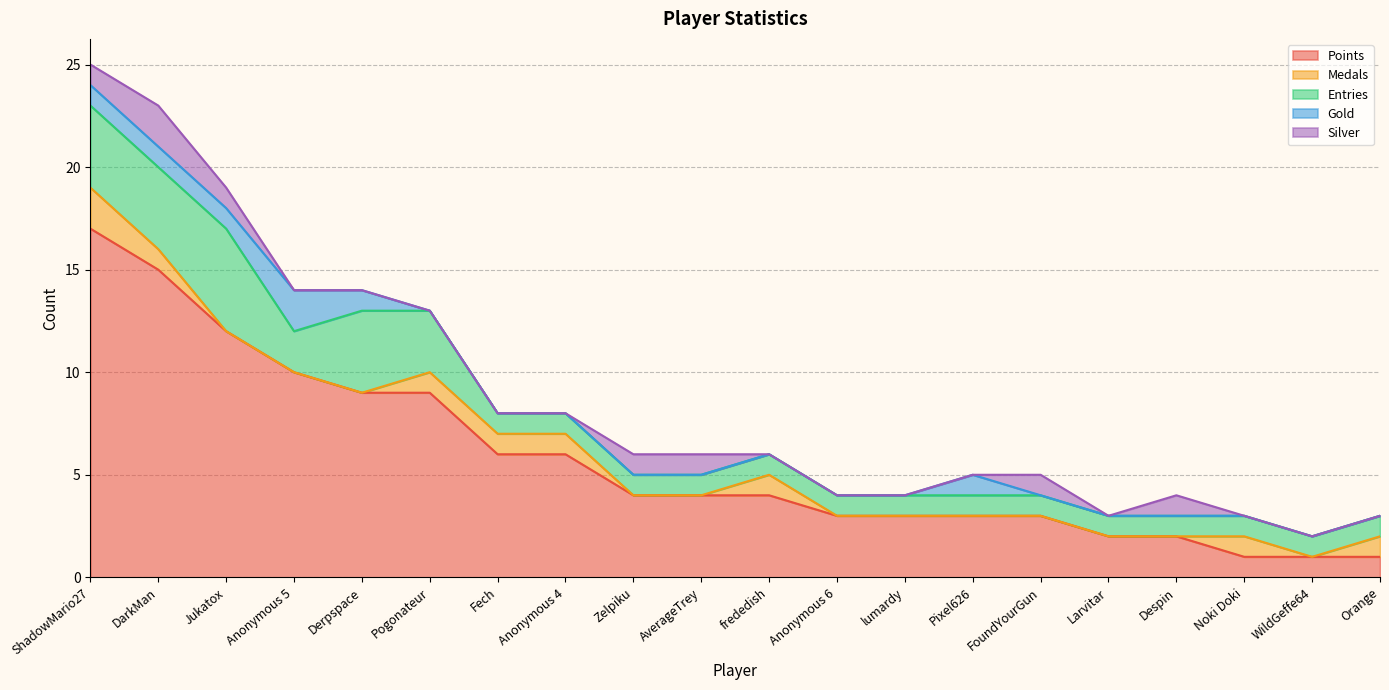

True or false: Points and Medals intersect in this chart.

False